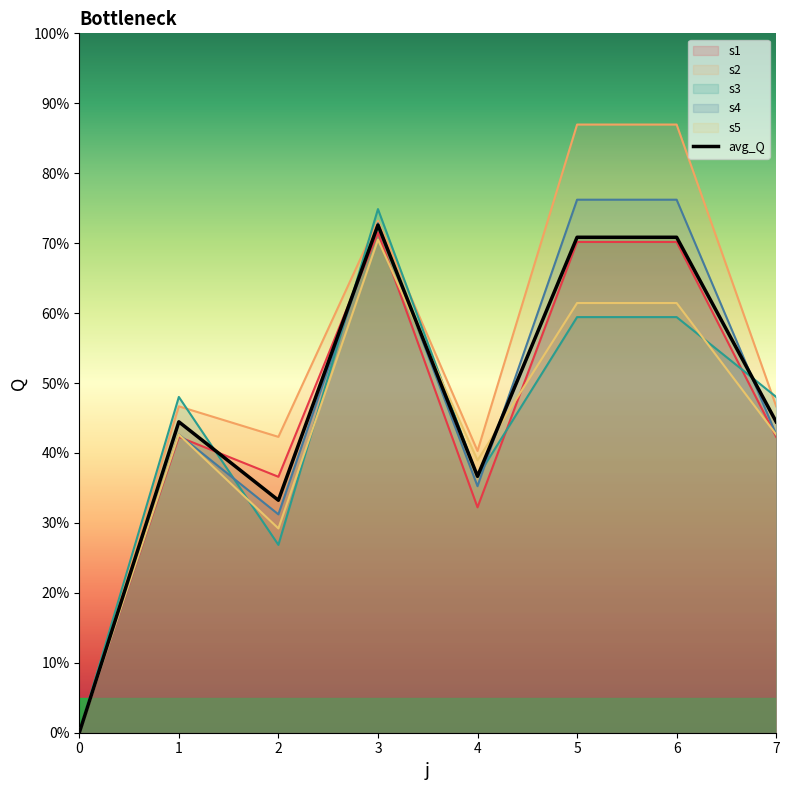

Does the chart display data point markers on the line(s)?

No